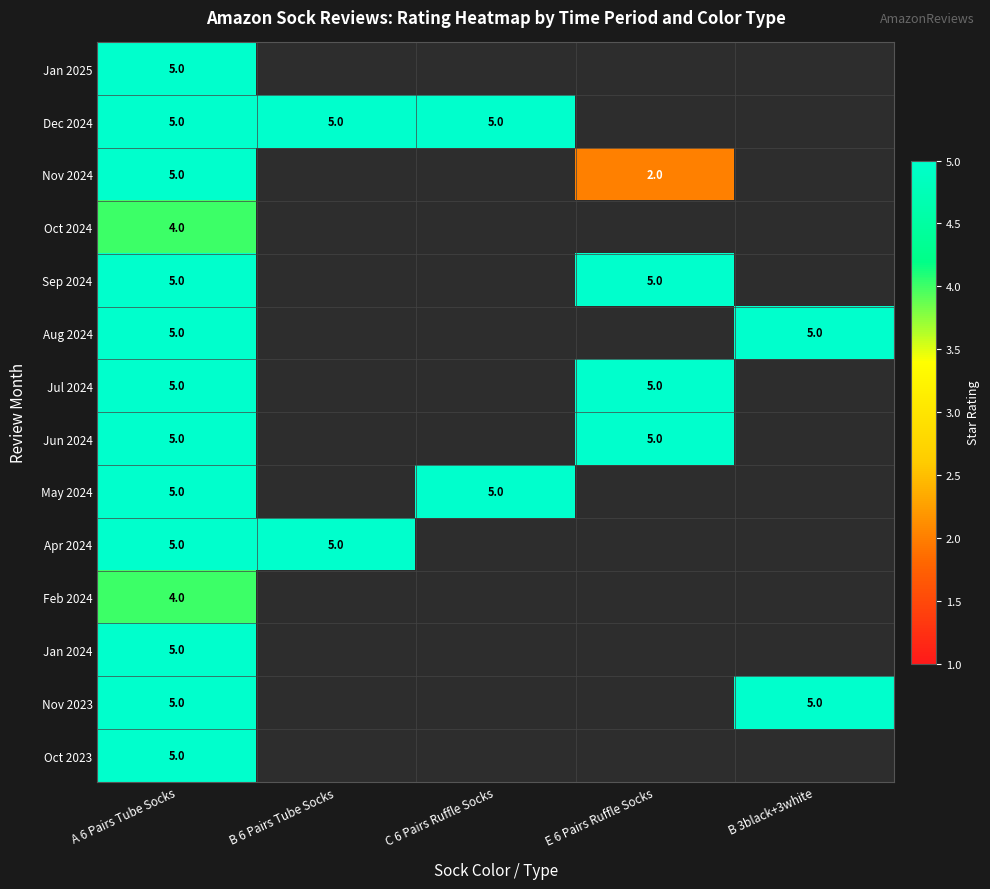

True or false: Feb 2024 has a value of 7 at A 6 Pairs Tube Socks.

False